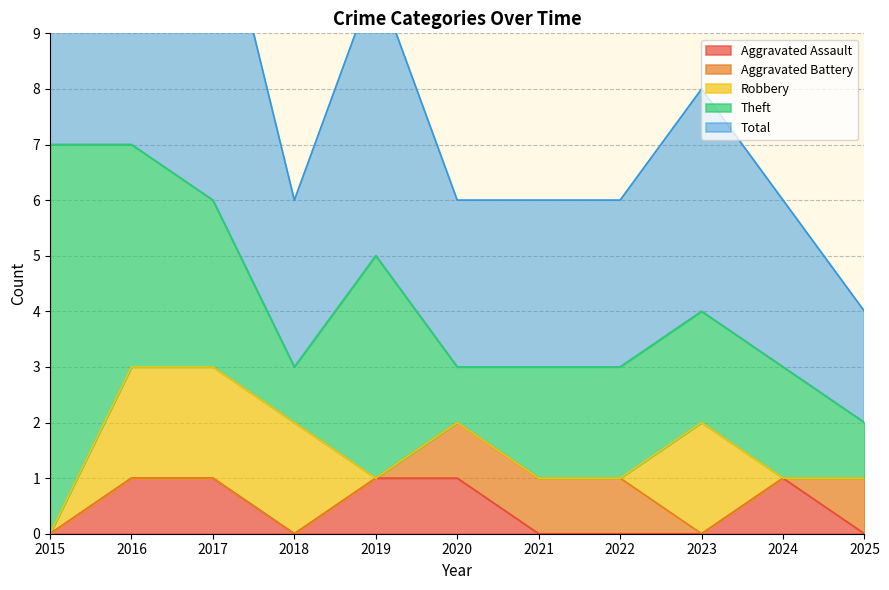

The Total series shows 5 at 2015. True or false?

False